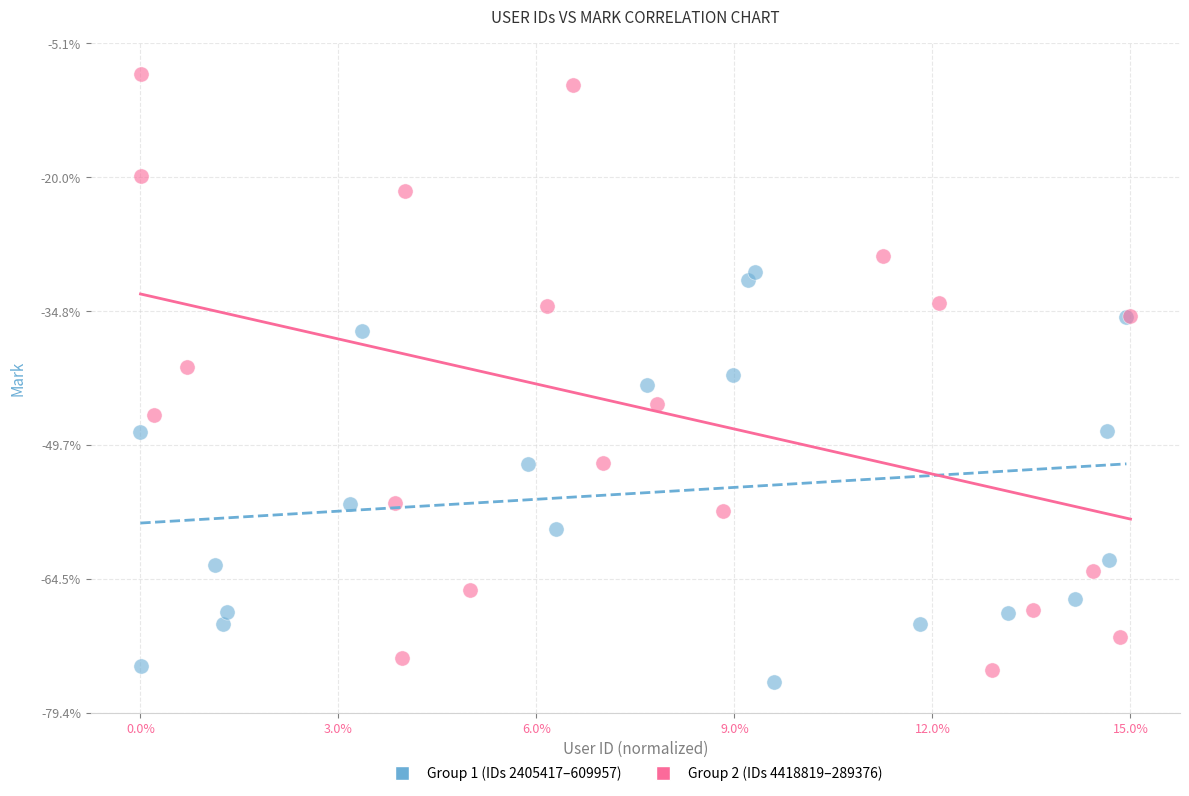

Which series contains the lowest Y value?

Group 1 (IDs 2405417–609957)